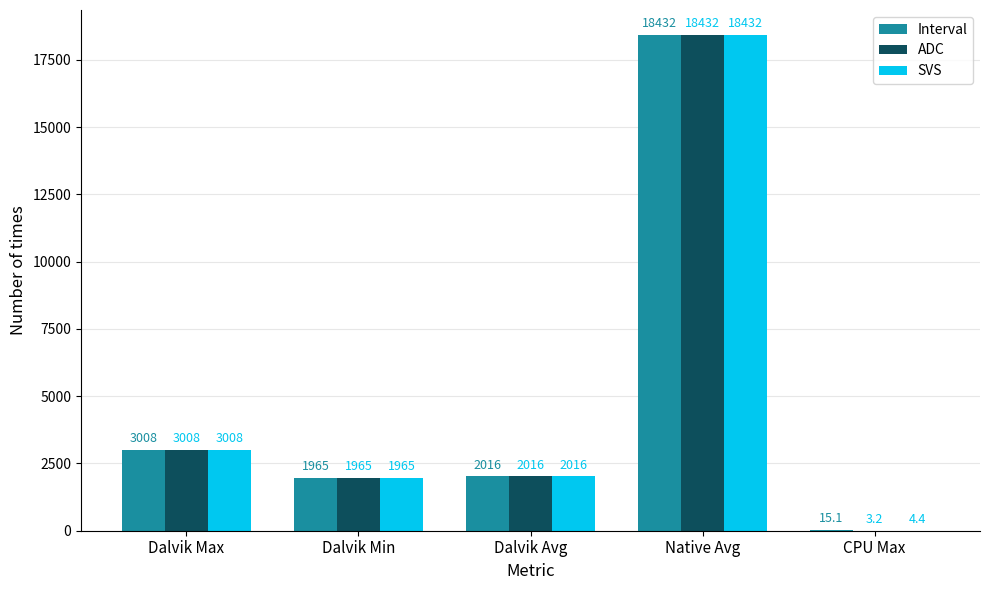

At which category is the sum across all series the highest?

Native Avg